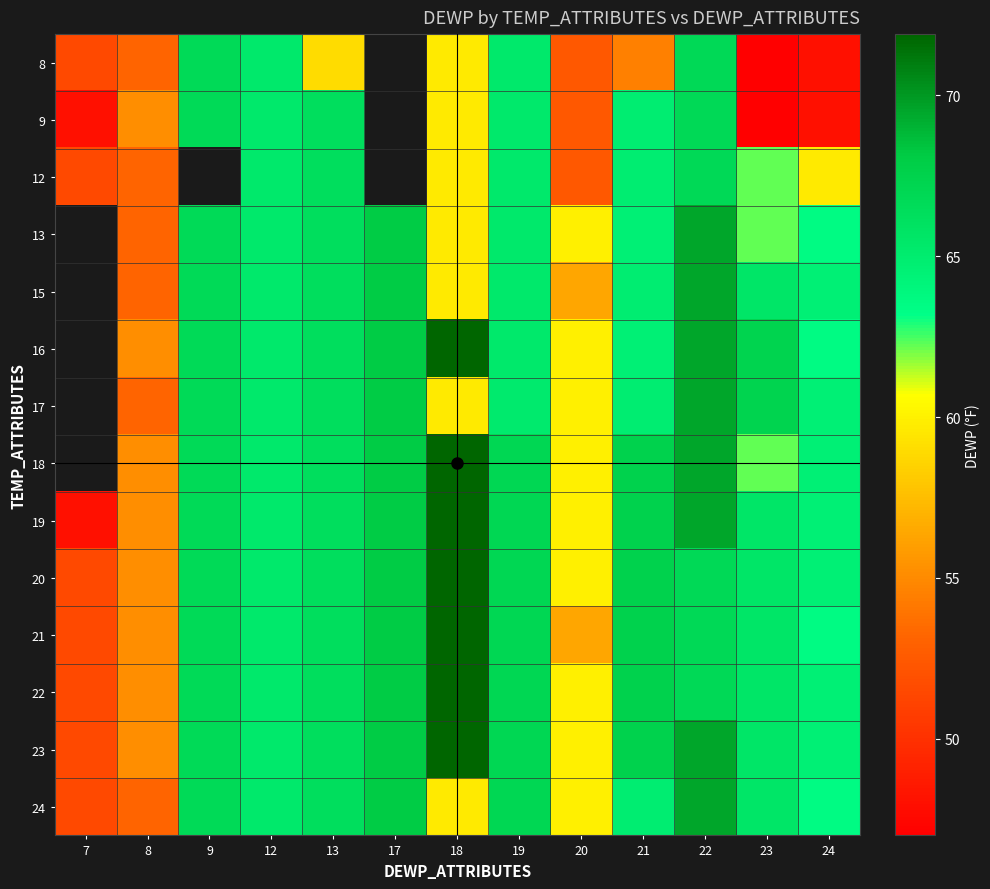

True or false: 16 has a value of 65.2 at 19.

True